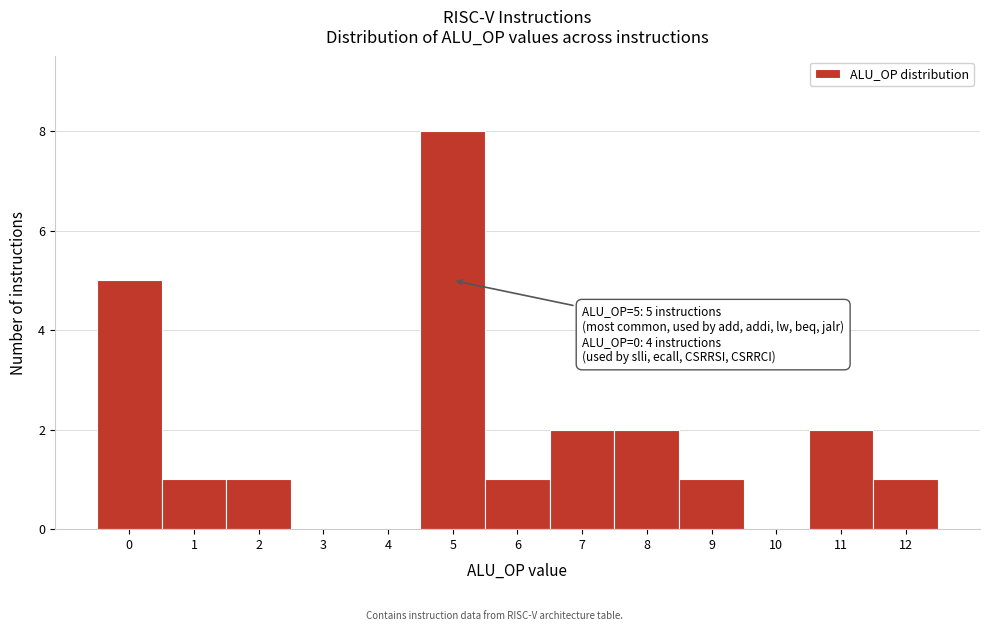

Reading left to right, extract all data points from this chart.

0=5	1=1	2=1	3=0	4=0	5=8	6=1	7=2	8=2	9=1	10=0	11=2	12=1